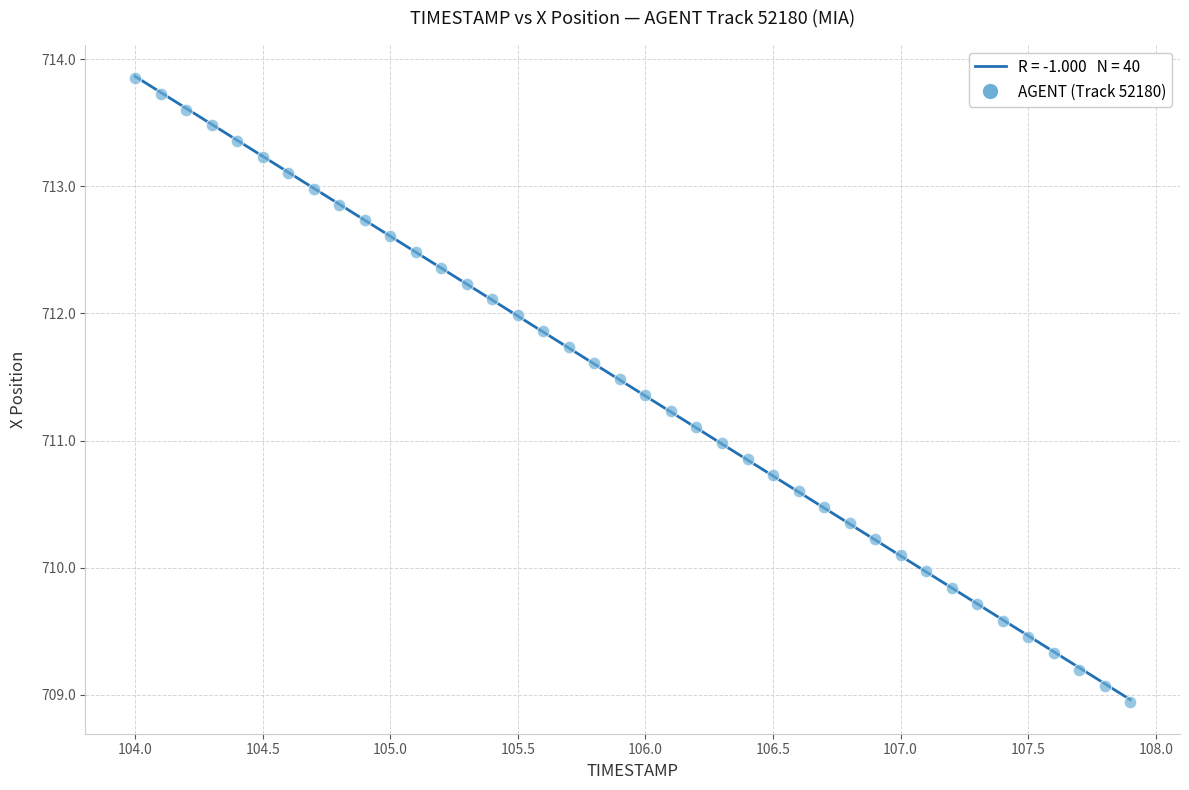

What is the range of X values (max minus min)?

3.9